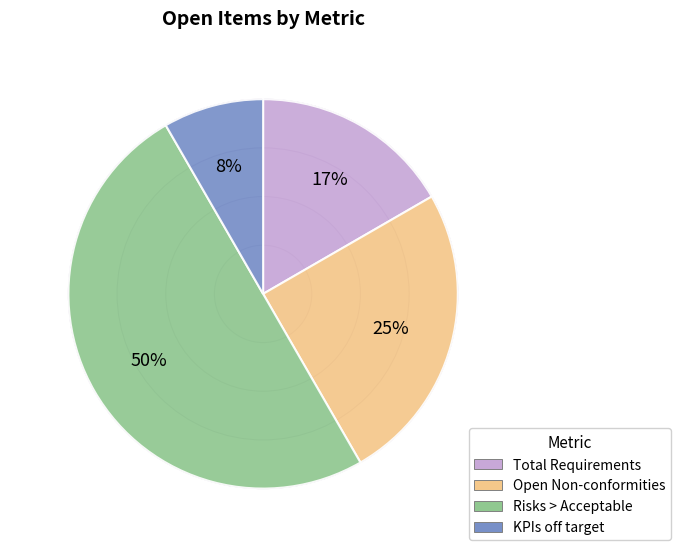

To the nearest percent, what percentage of the pie is Total Requirements?

17%